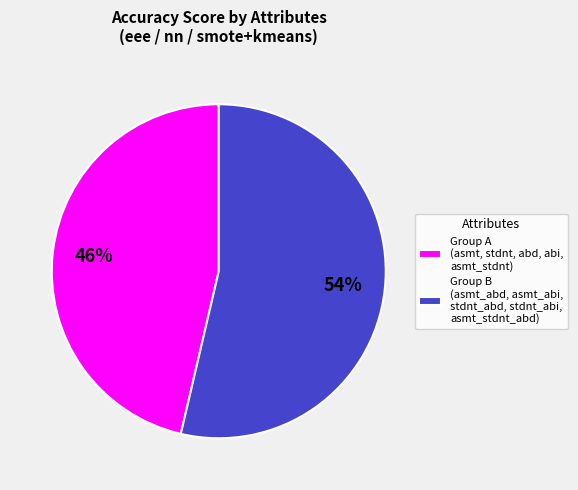

To the nearest percent, what percentage of the pie is Group B (asmt_abd, asmt_abi, stdnt_abd, stdnt_abi, asmt_stdnt_abd)?

54%